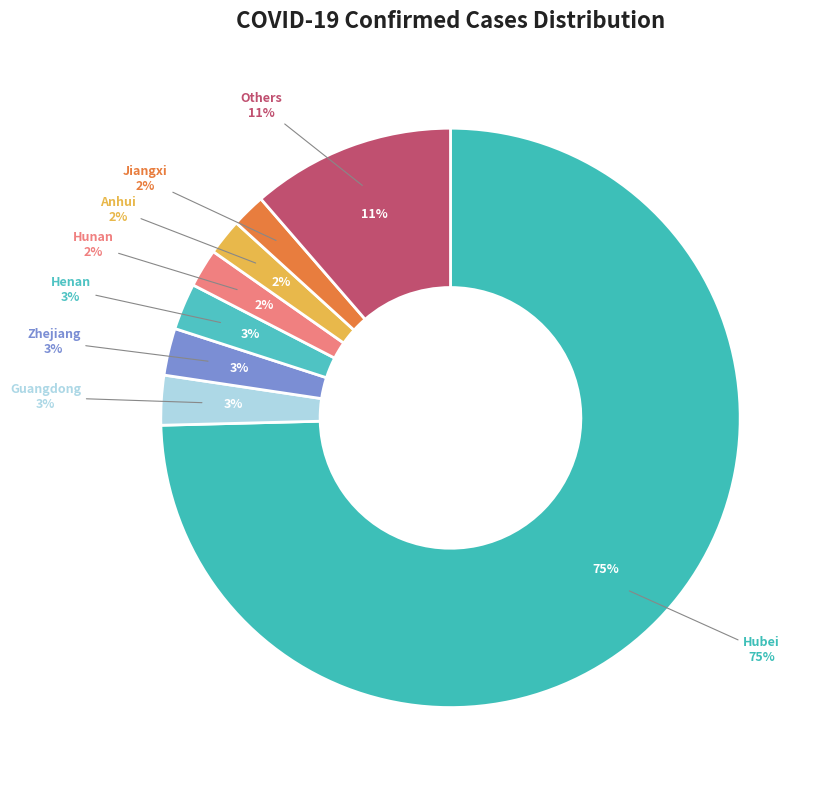

Which has a higher value, Hunan or Henan?

Henan